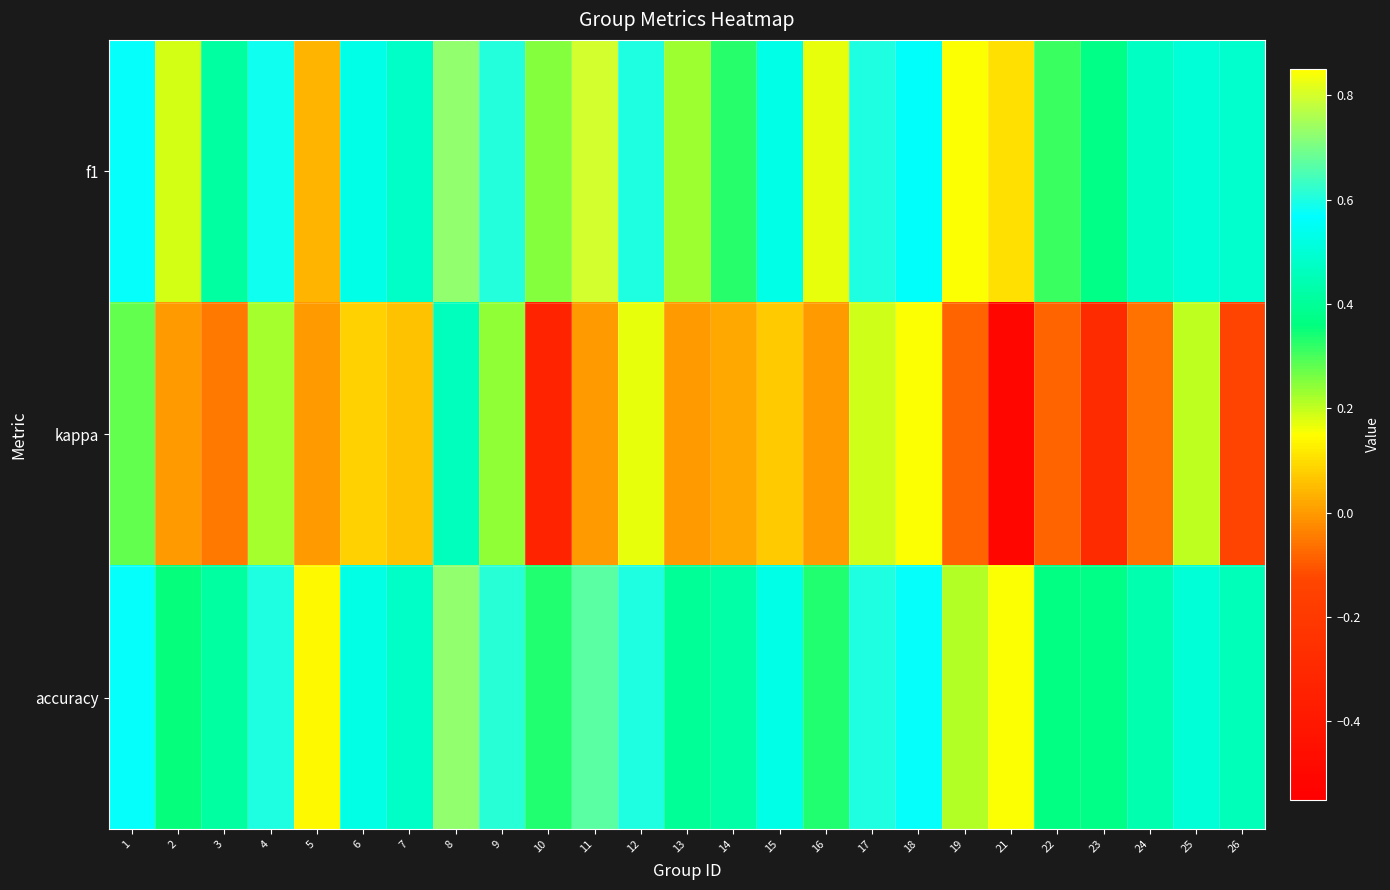

What is the maximum value shown in the chart?

0.8